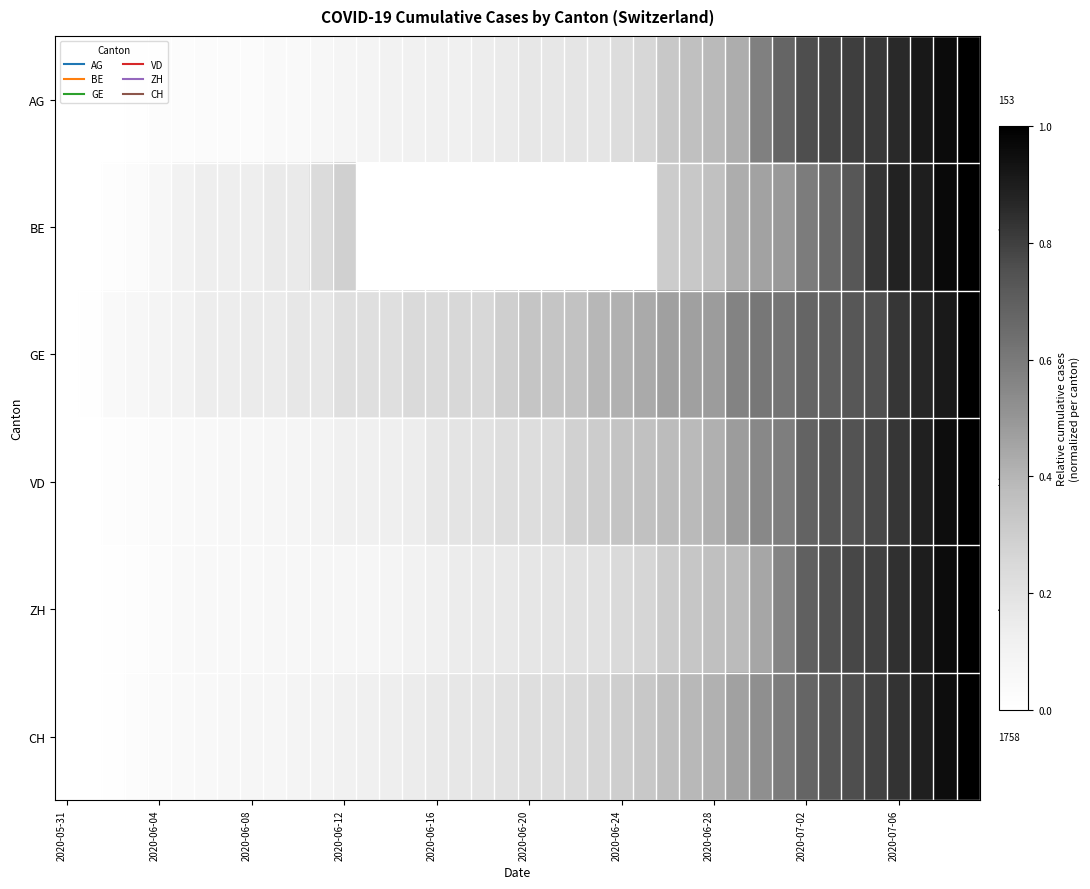

What is the spread (max minus min) of values at 29?

0.2